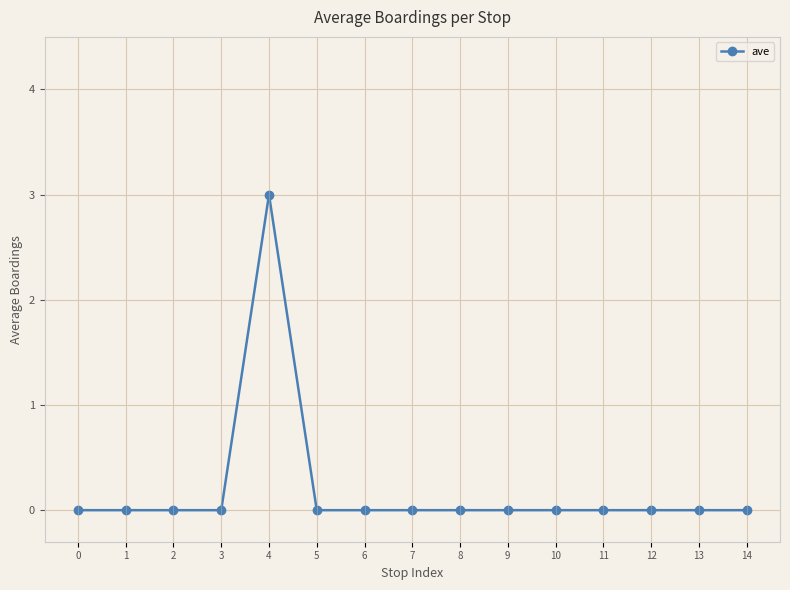

Reading right to left, transcribe all the data shown in this chart.

0	0	0	0	0	0	0	0	0	0	3	0	0	0	0